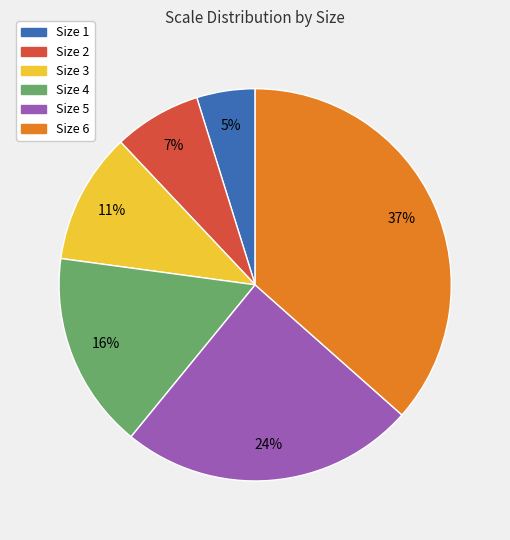

To the nearest percent, what is the combined percentage of Size 3 and Size 5?

35%